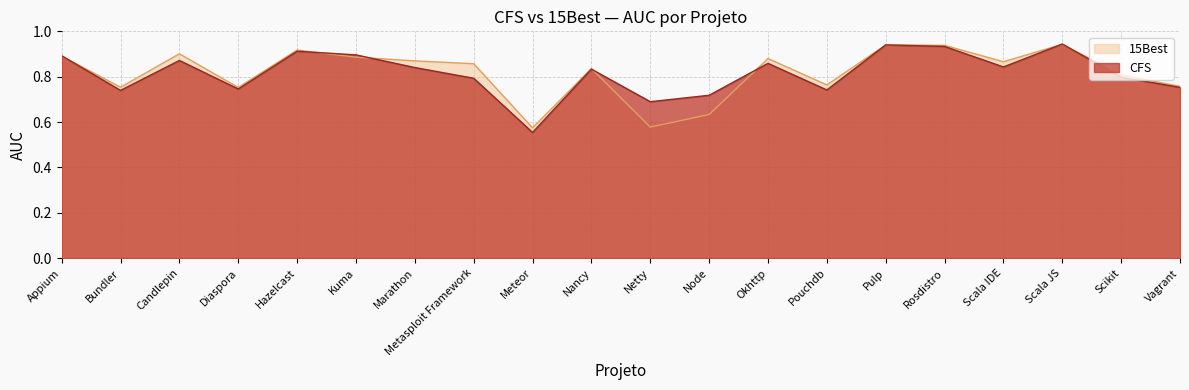

List the series in order of their overall mean, highest first.

15Best, CFS